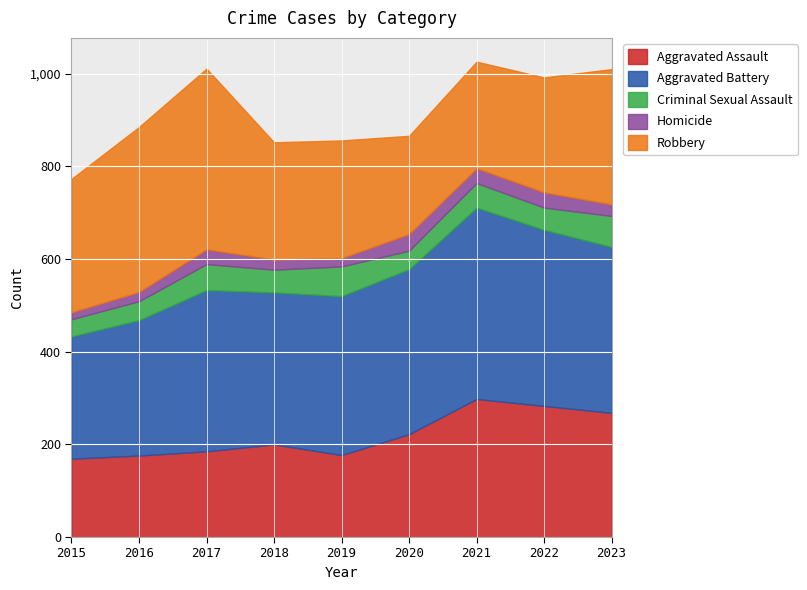

True or false: Homicide and Criminal Sexual Assault intersect in this chart.

False